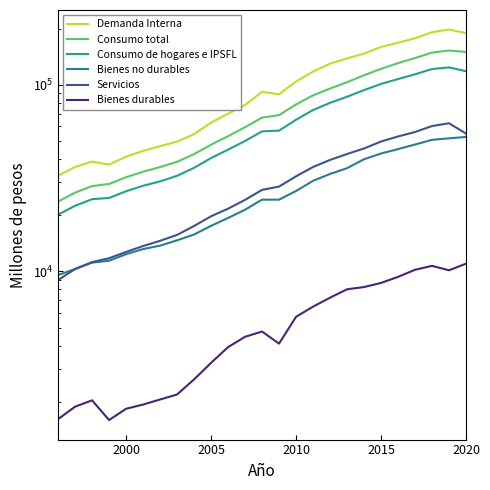

Which series has the widest spread of values?

Demanda Interna